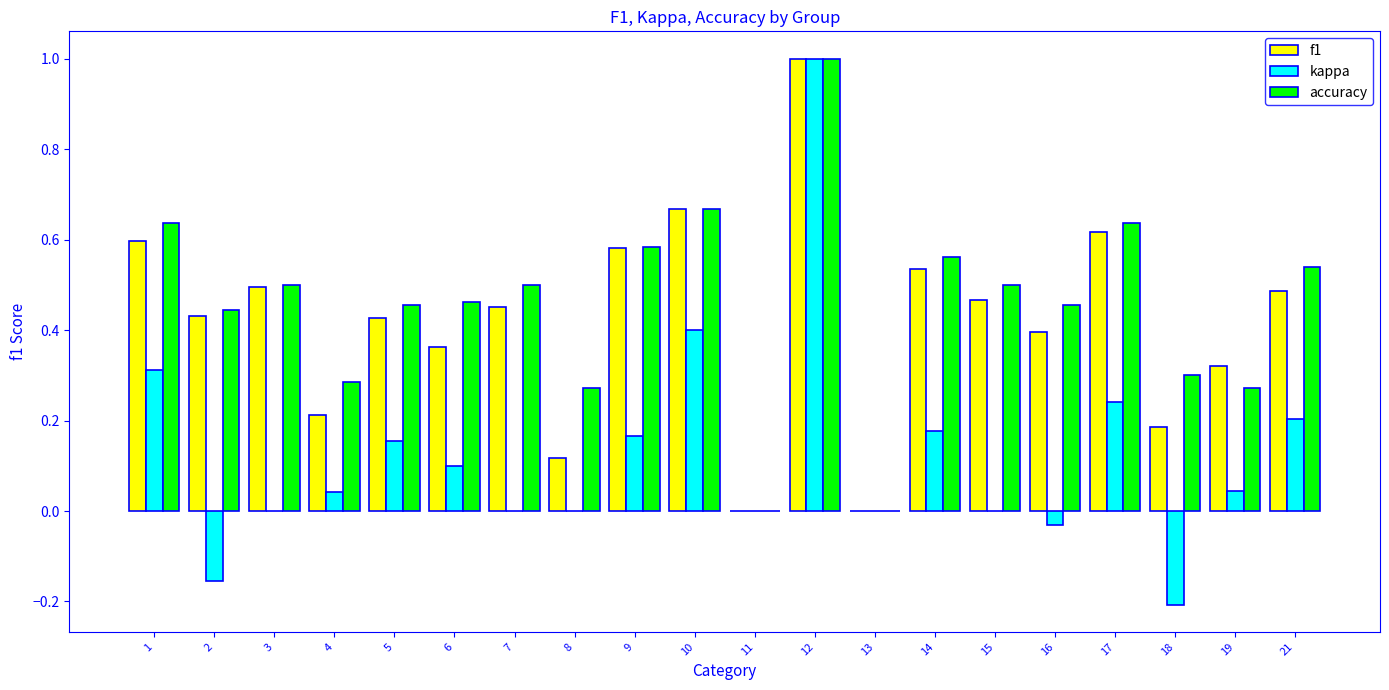

Is it true that kappa equals 0.0 at 13?

True